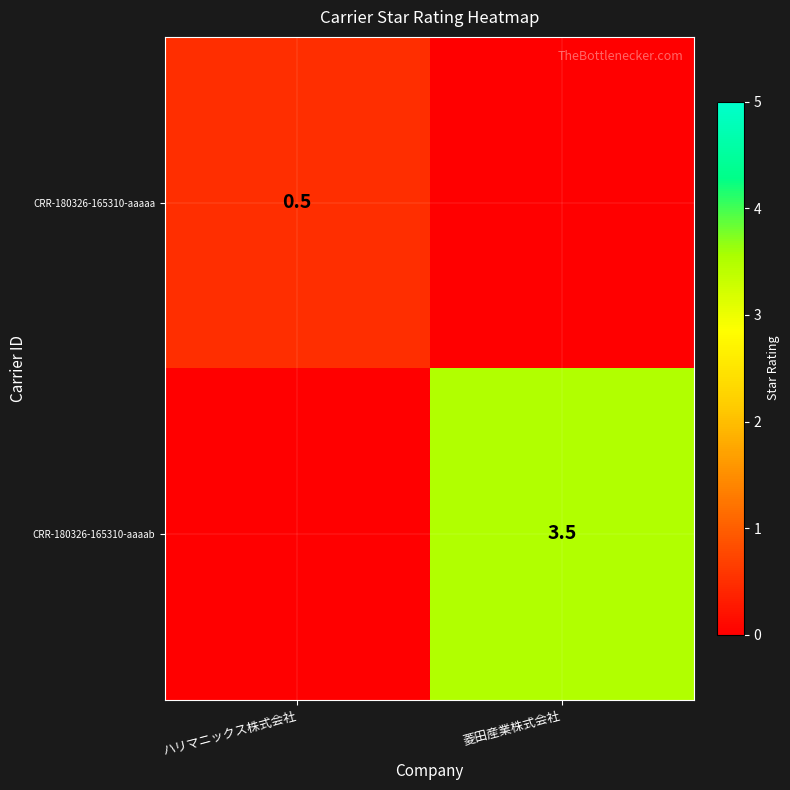

The CRR-180326-165310-aaaaa series shows 0.5 at ハリマニックス株式会社. True or false?

True